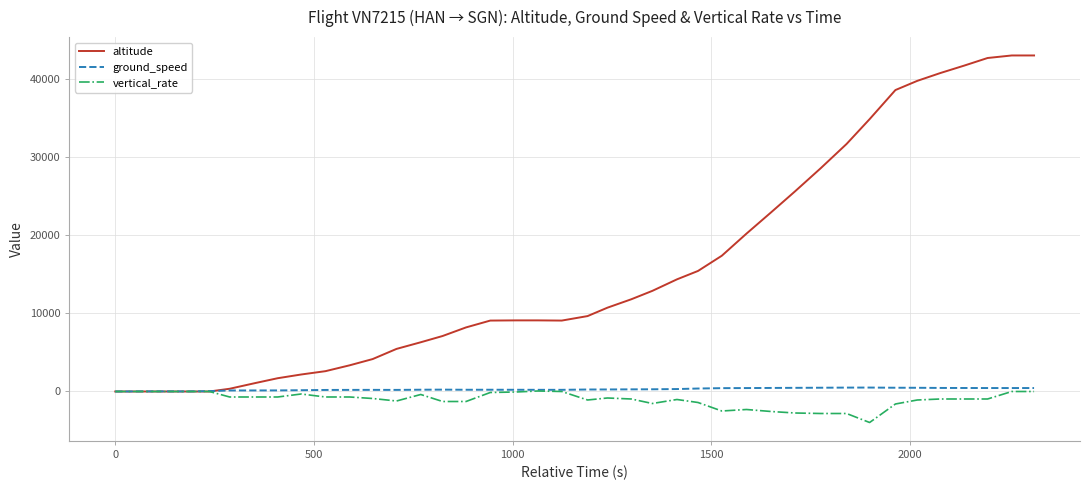

What is the maximum value for altitude?

43000